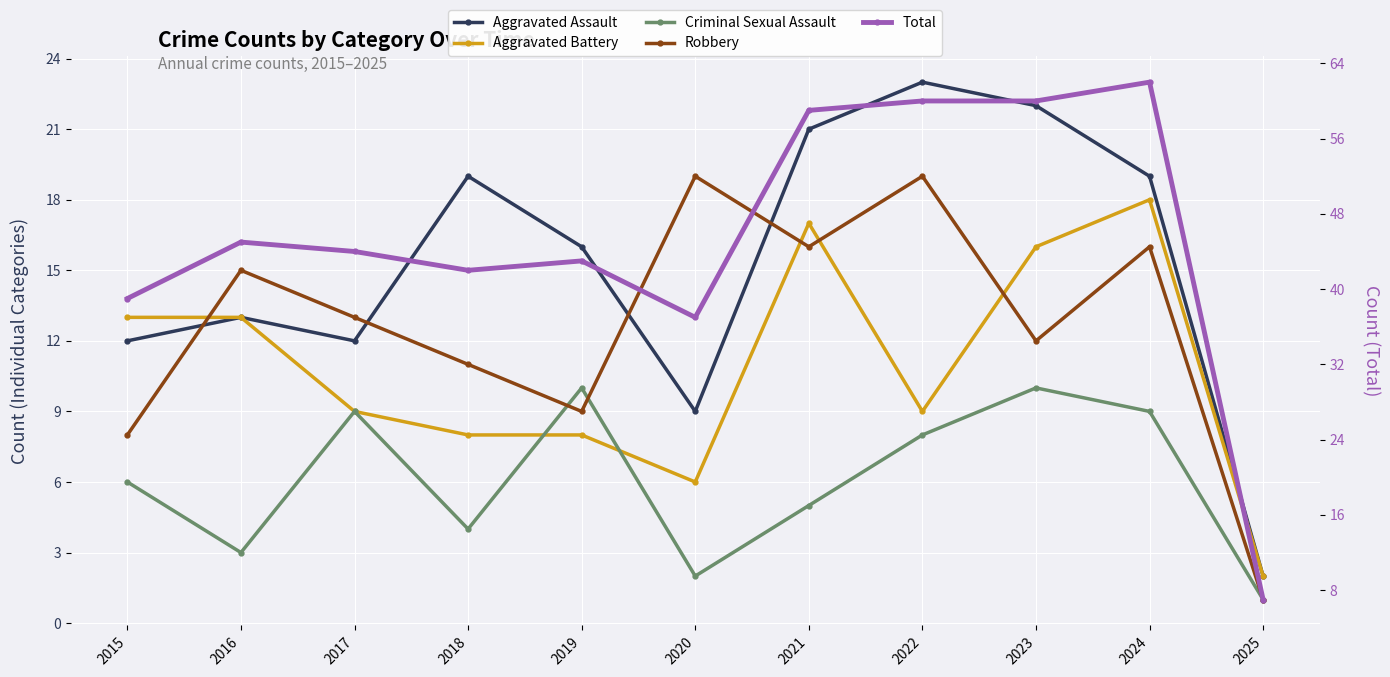

What is the value of the Aggravated Assault point at the 1st from the left?

12